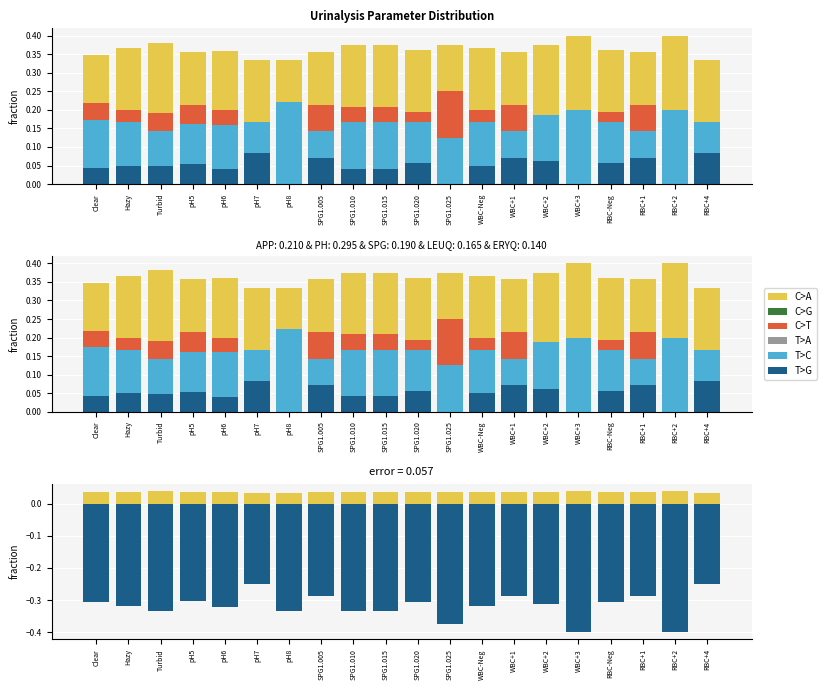

Which category has the lowest value in the T>G series?

WBC+3